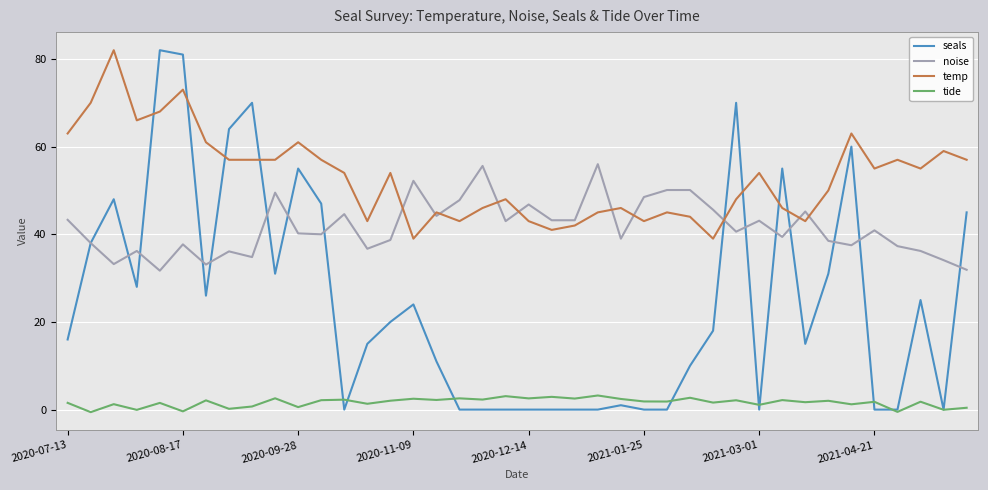

What are all the series names shown in the legend?

seals, noise, temp, tide